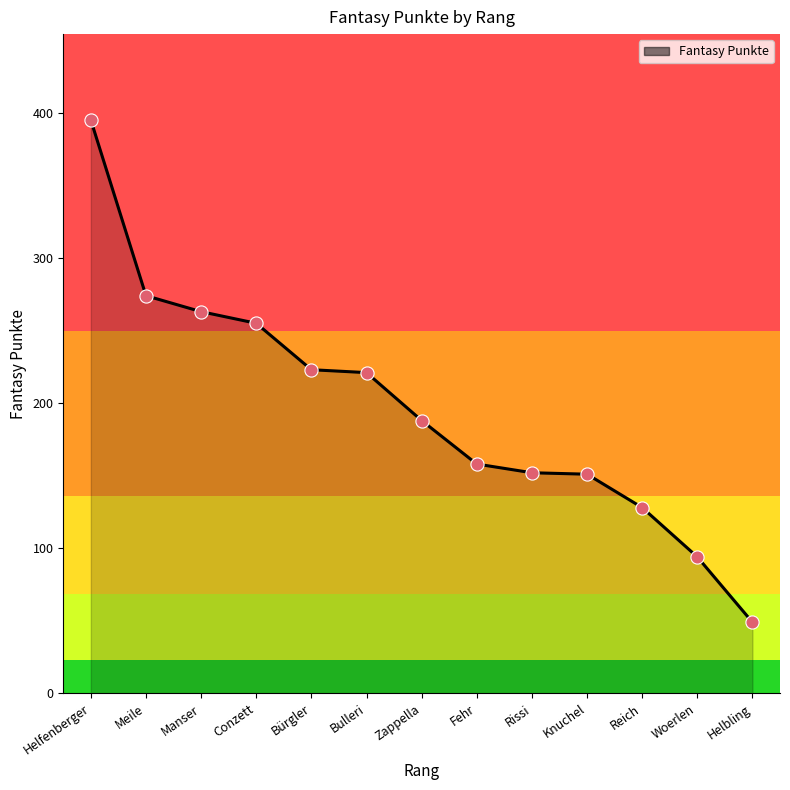

What is the ratio of the value at Bürgler to the value at Helfenberger?

0.6